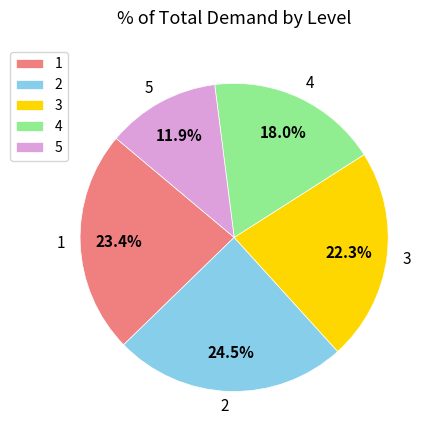

How many segments does this pie chart have?

5